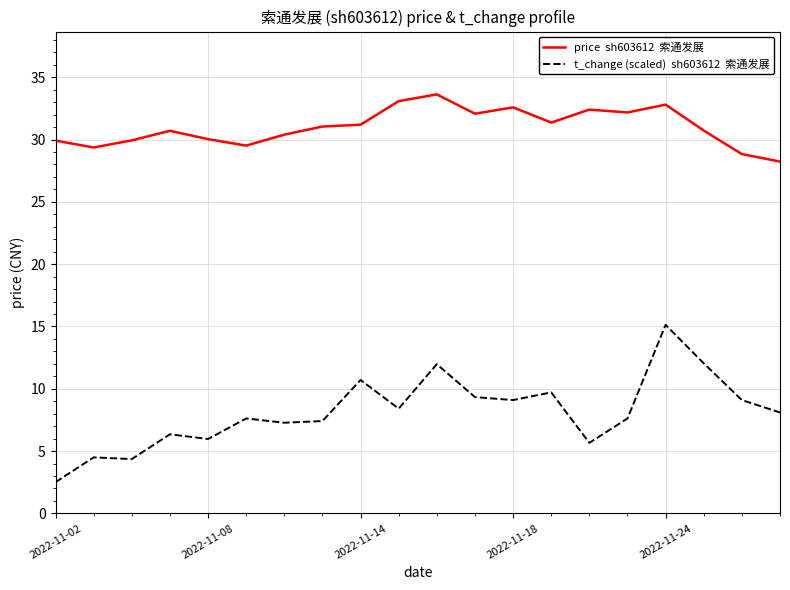

What is the maximum value shown in the chart?

33.6